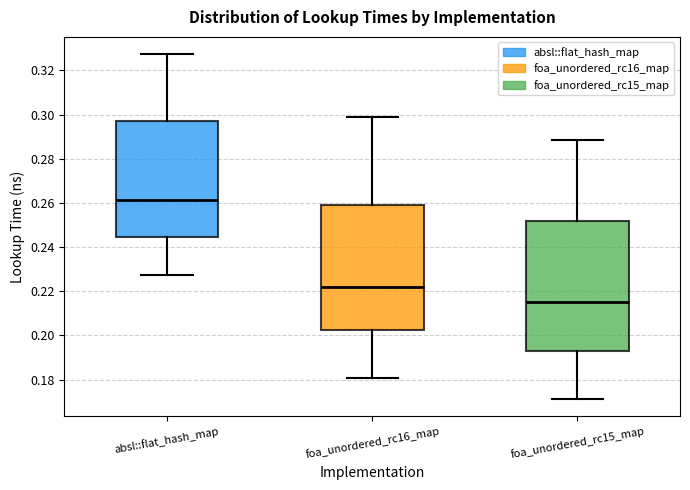

Which box's median line is the lowest?

foa_unordered_rc15_map